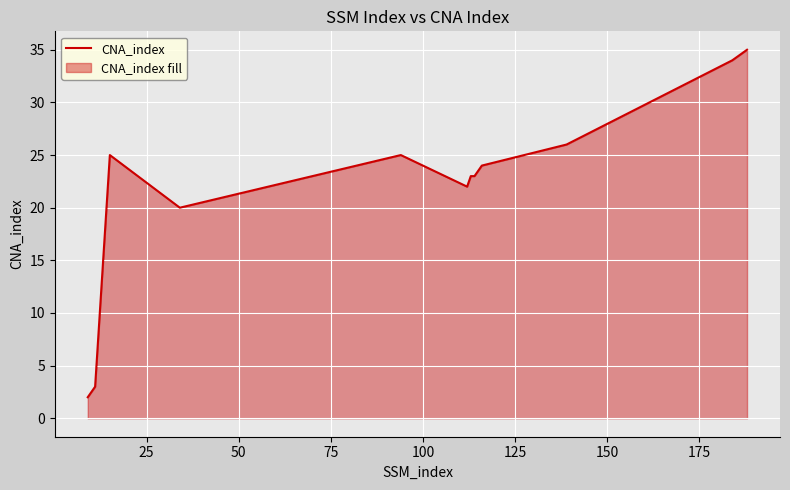

How many lines are shown in the chart?

1